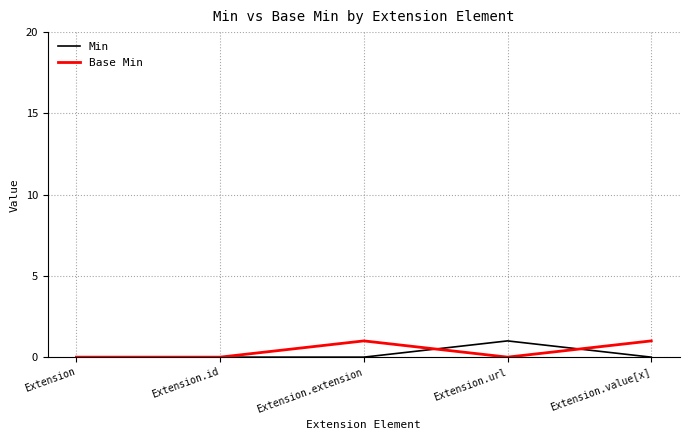

The value of Base Min at Extension.extension is 1. True or false?

True